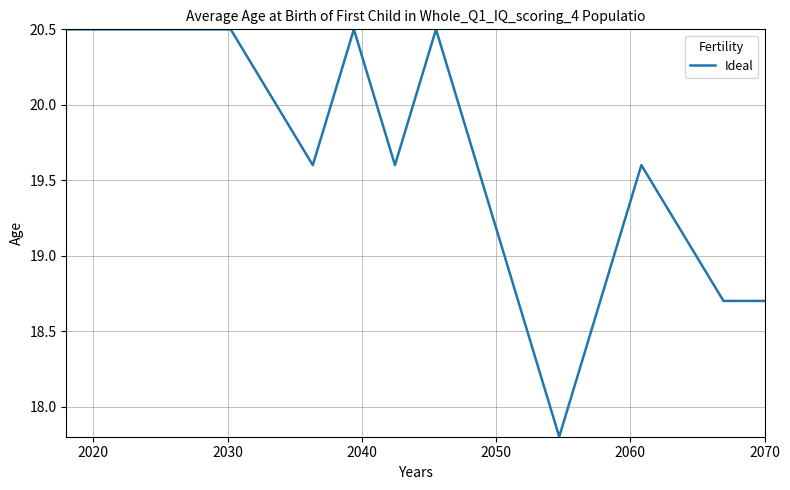

How many categories are shown in the chart?

18